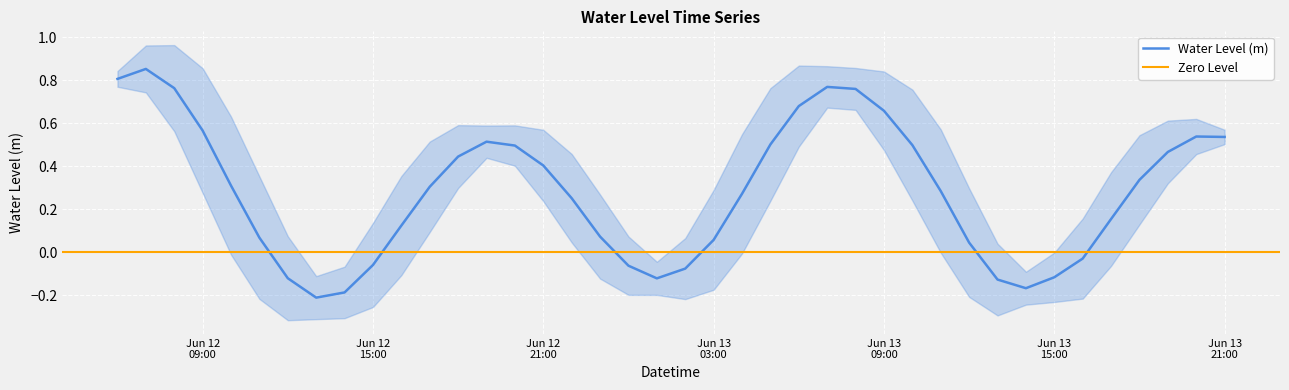

Is this an area chart (filled region under the line)?

No